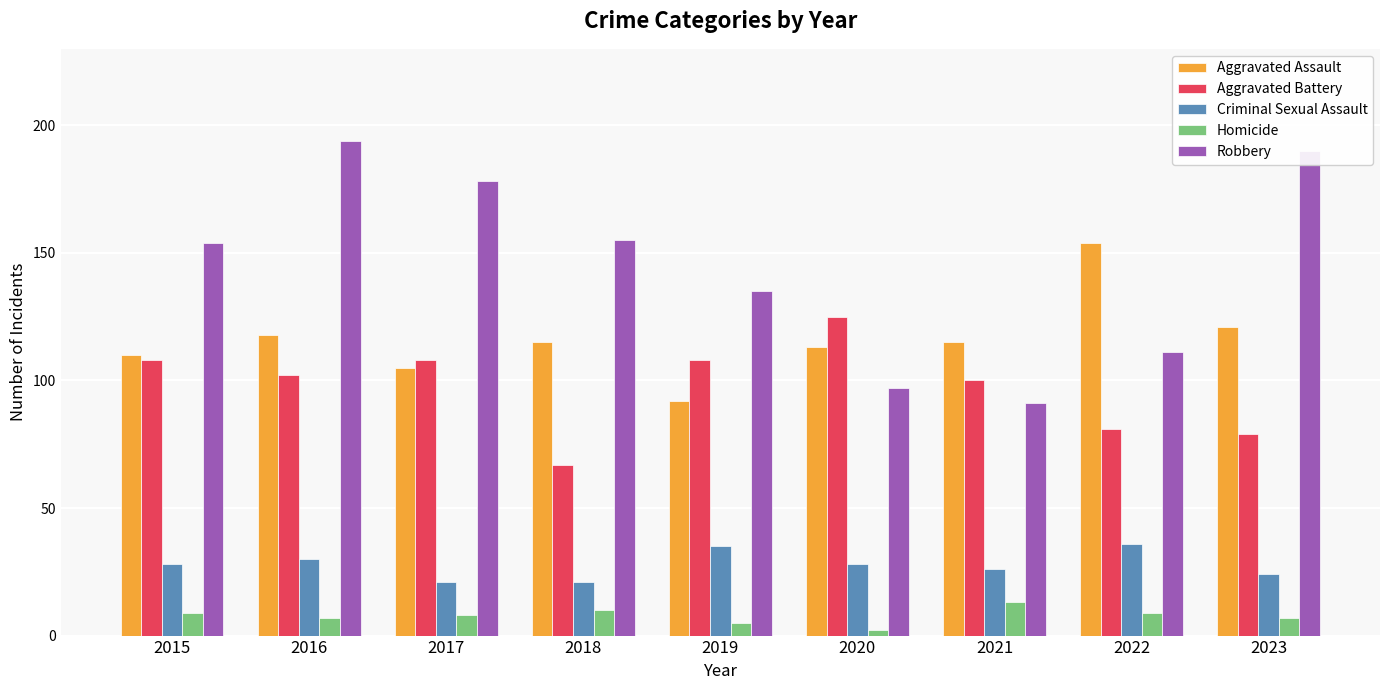

At which category is the sum across all series the highest?

2016